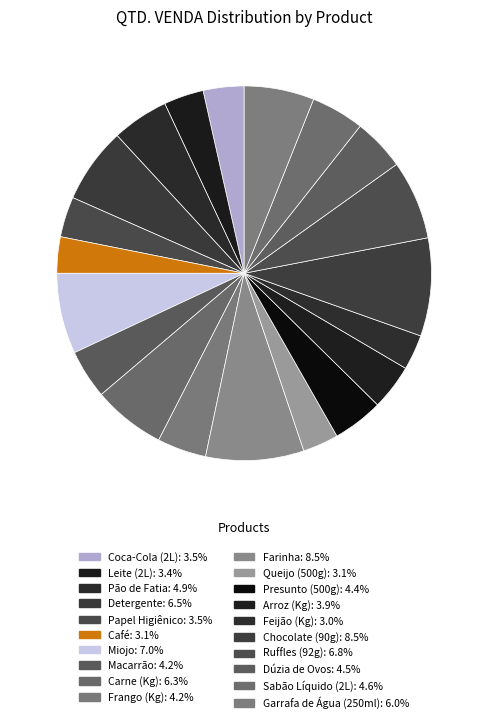

To the nearest percent, what is the combined percentage of Papel Higiênico and Frango (Kg)?

8%